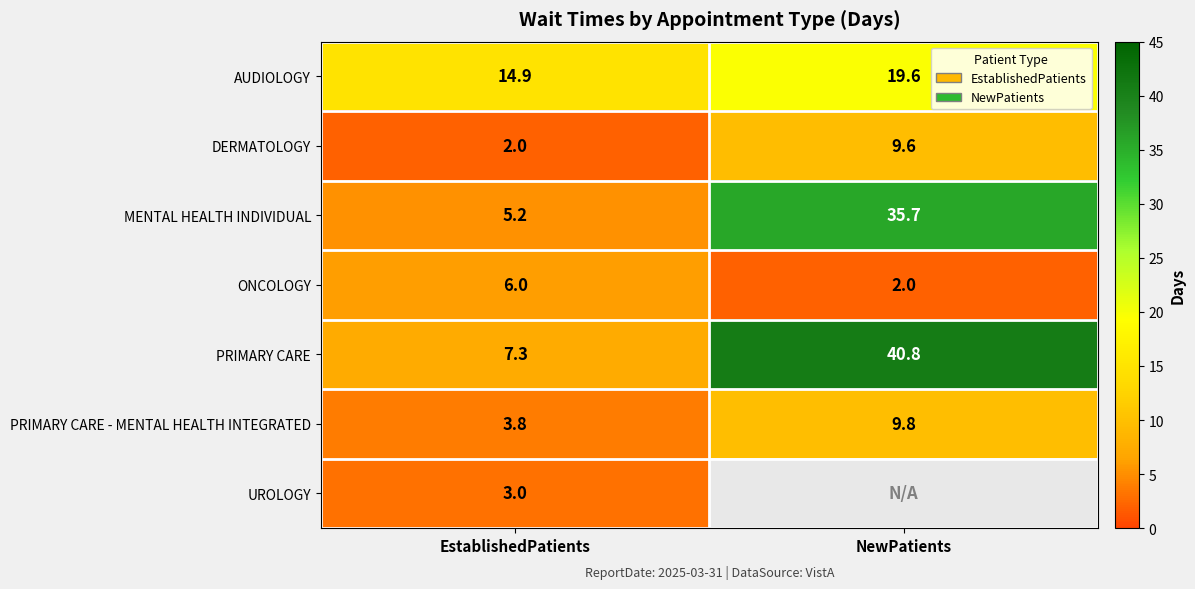

List the labels in order of ONCOLOGY value, largest first.

EstablishedPatients, NewPatients